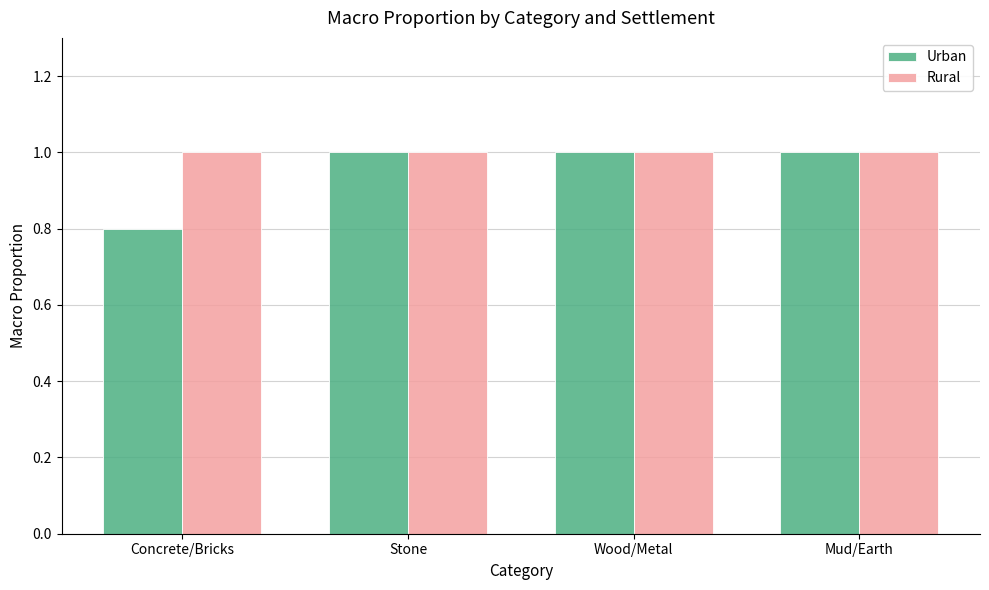

What is the highest value of the Urban series?

1.0